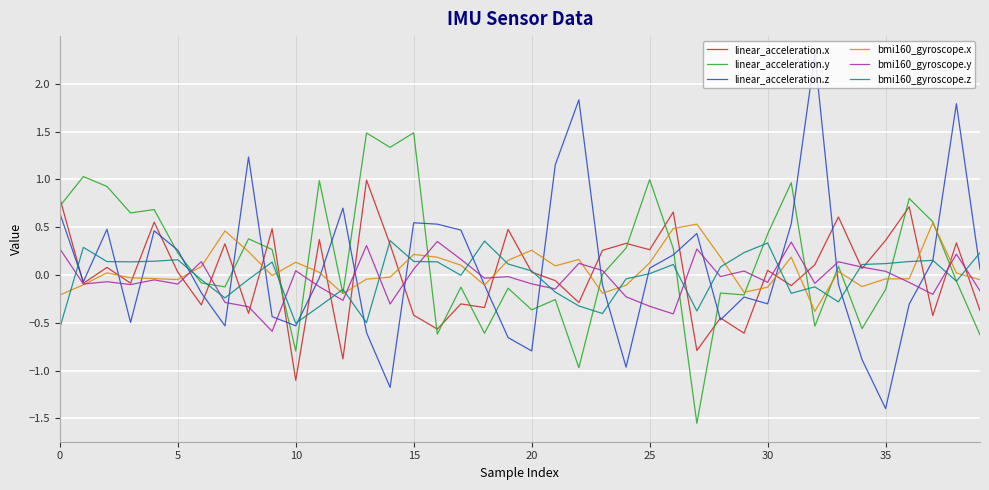

How many intersections are there between linear_acceleration.x and linear_acceleration.y?

14